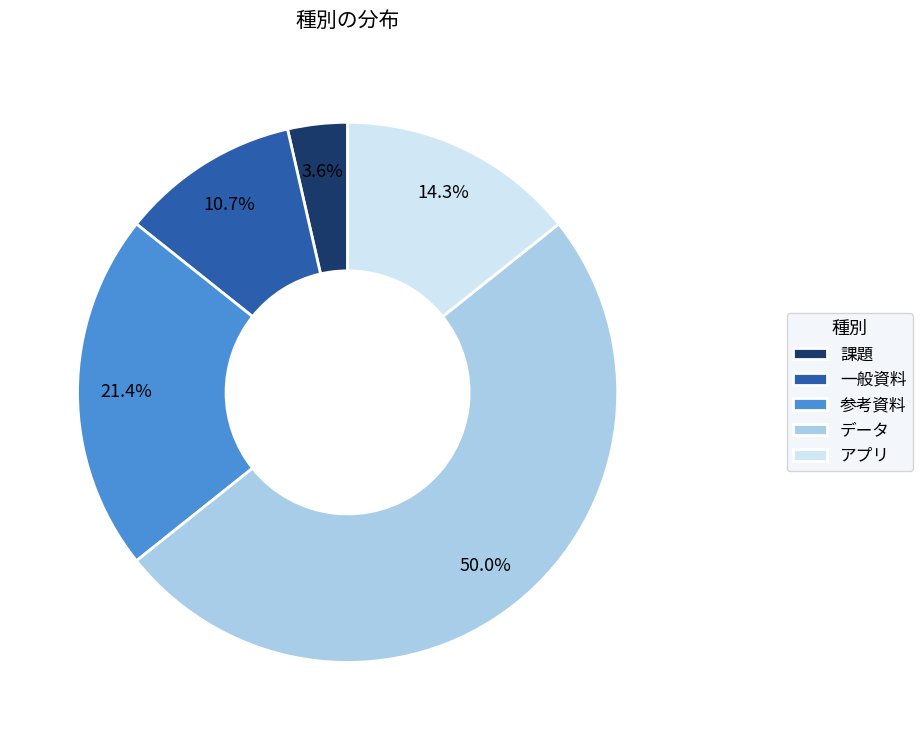

Between 参考資料 and データ, which is larger?

データ